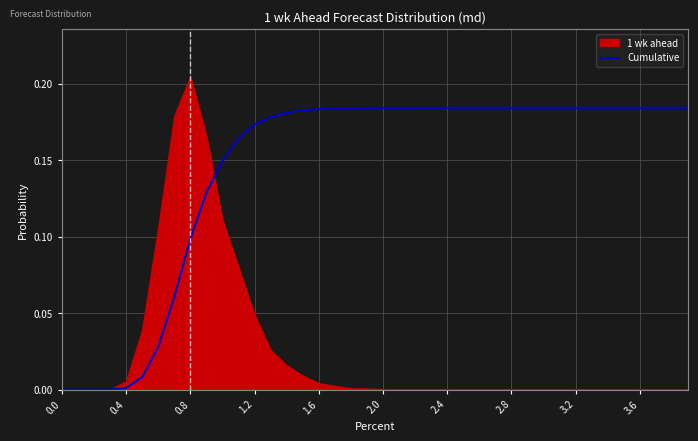

Is it true that Cumulative equals 0.1 at 0.8?

True